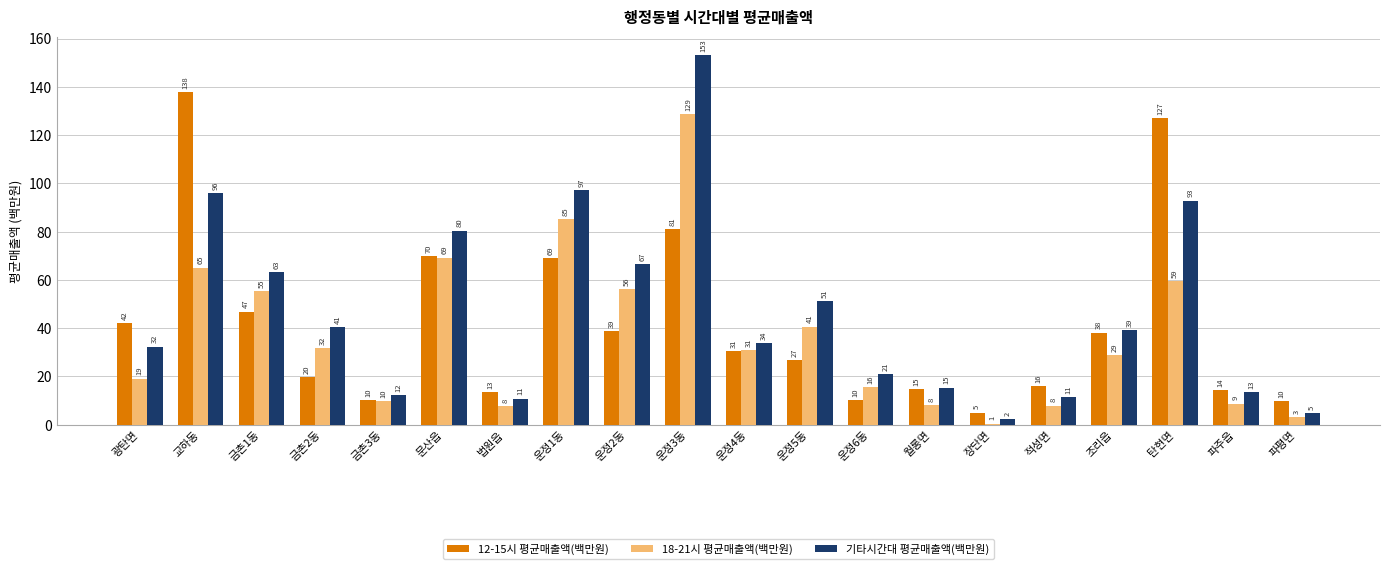

At which label is 기타시간대 평균매출액(백만원) closest to 77?

문산읍